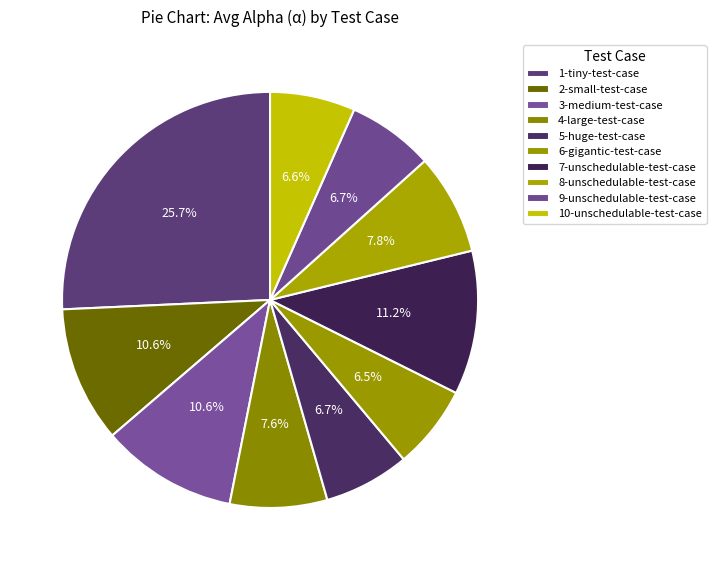

The 4-large-test-case slice represents 16% of the pie. True or false?

False